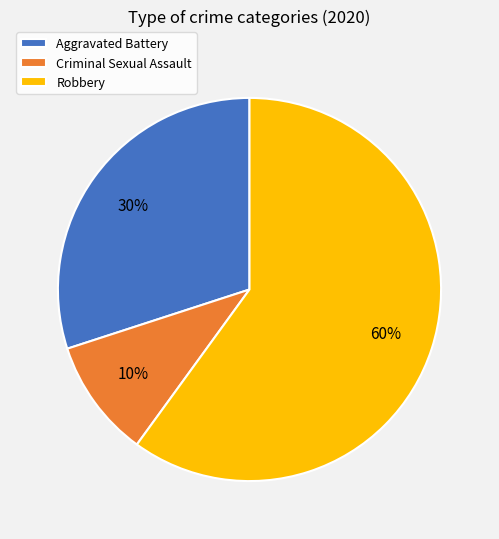

How many slices are in this pie chart?

3